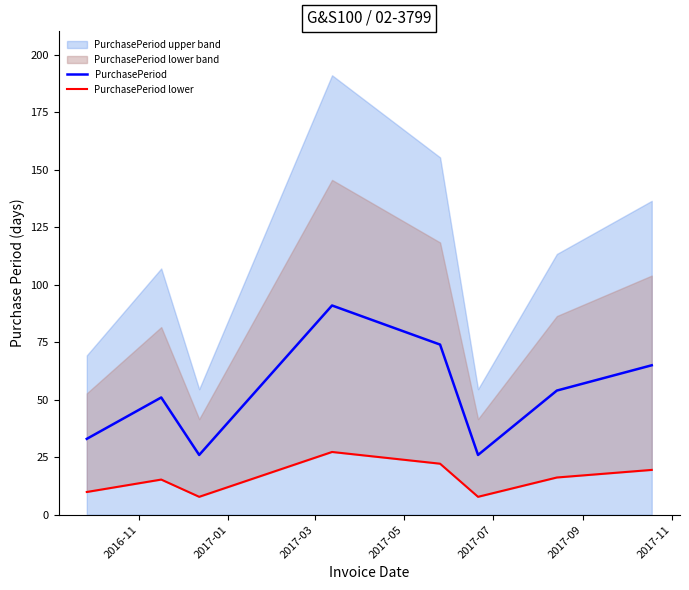

True or false: PurchasePeriod and PurchasePeriod lower intersect in this chart.

False